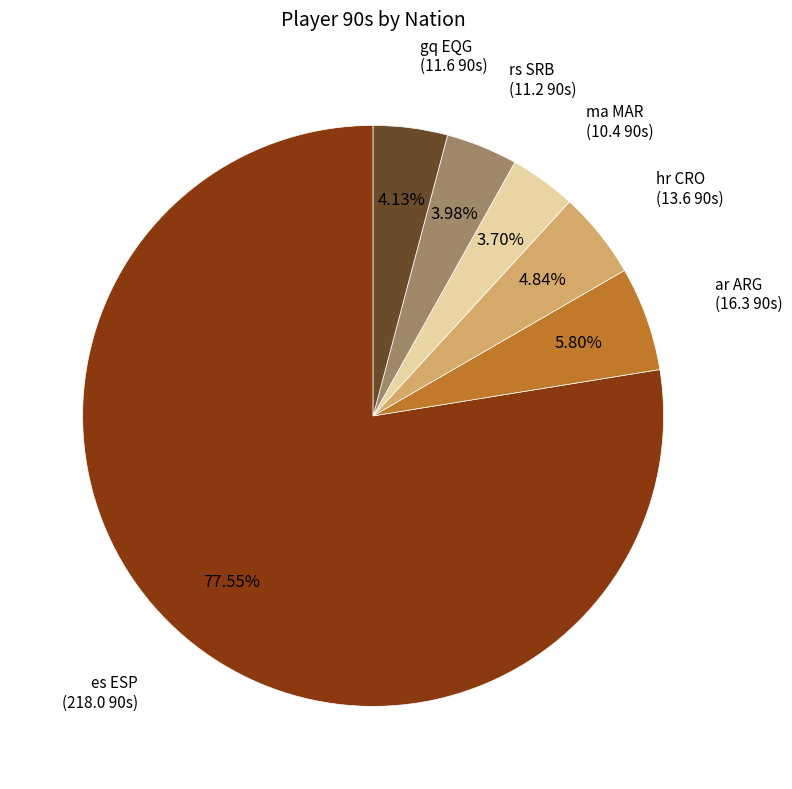

Does any single category account for the majority?

Yes